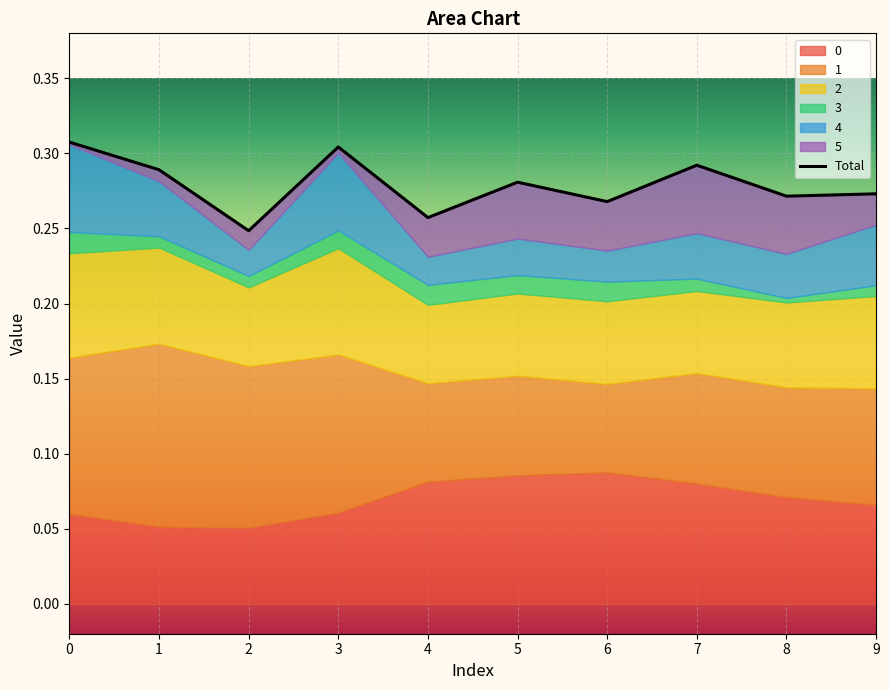

How many lines are shown in the chart?

1